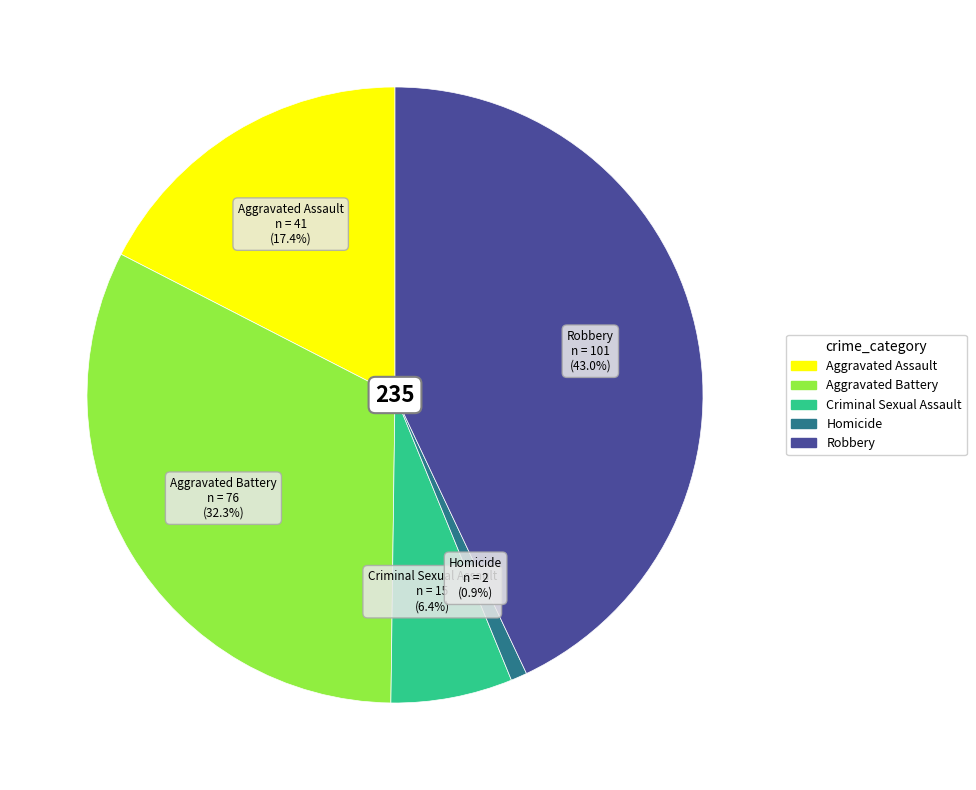

To the nearest percent, what is the difference between the largest and smallest slice percentages?

42%